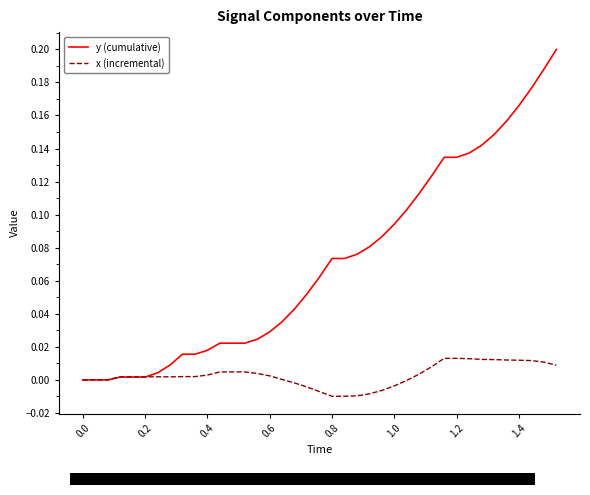

Which series has the widest spread of values?

y (cumulative)